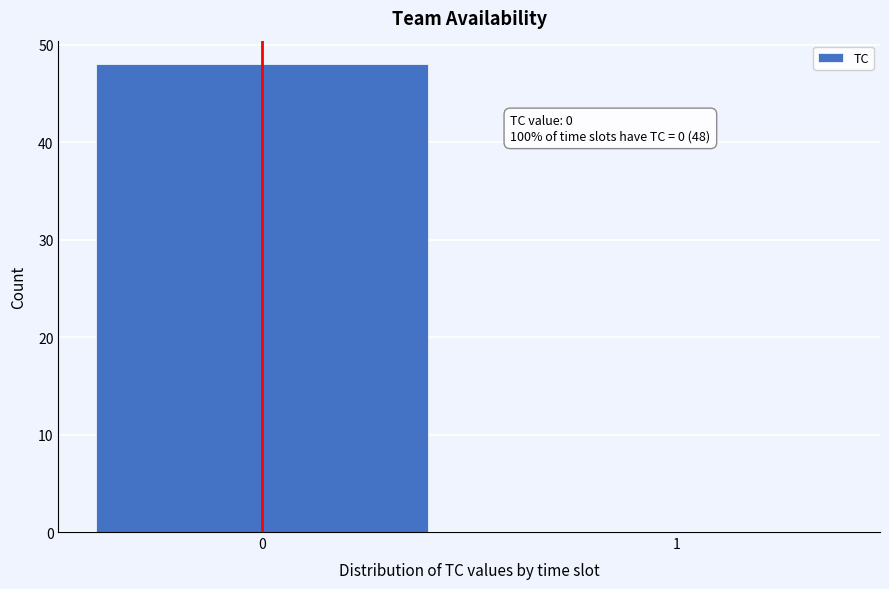

Reading right to left, list all the values displayed in this chart.

1=0	0=48